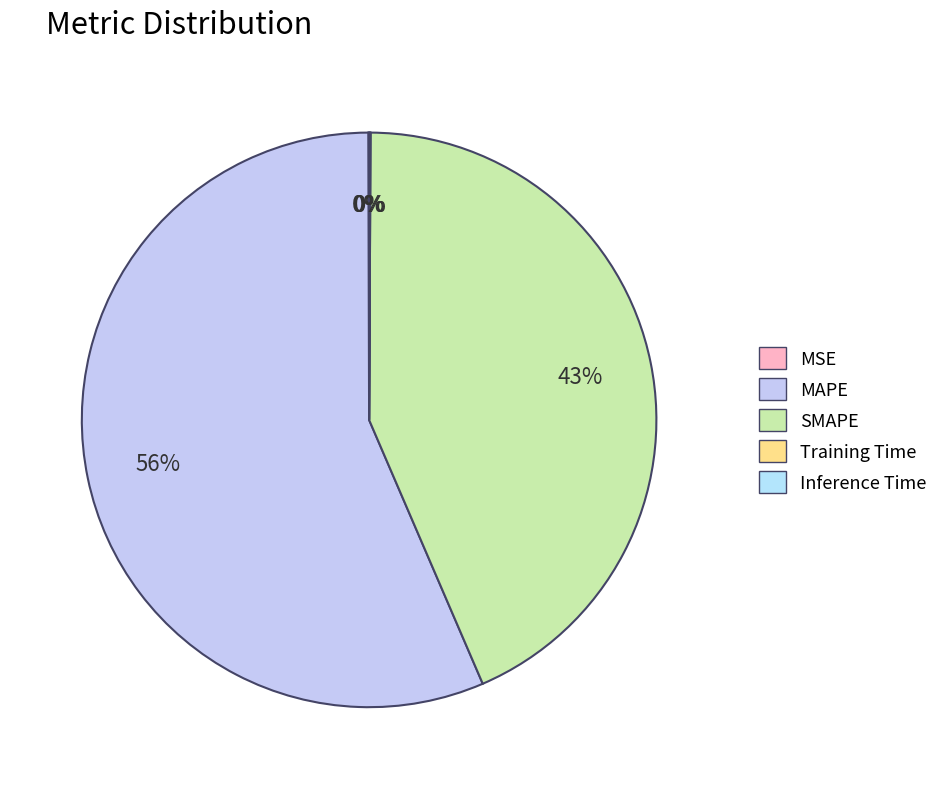

What is the change in value from MAPE to Inference Time?

-59.7